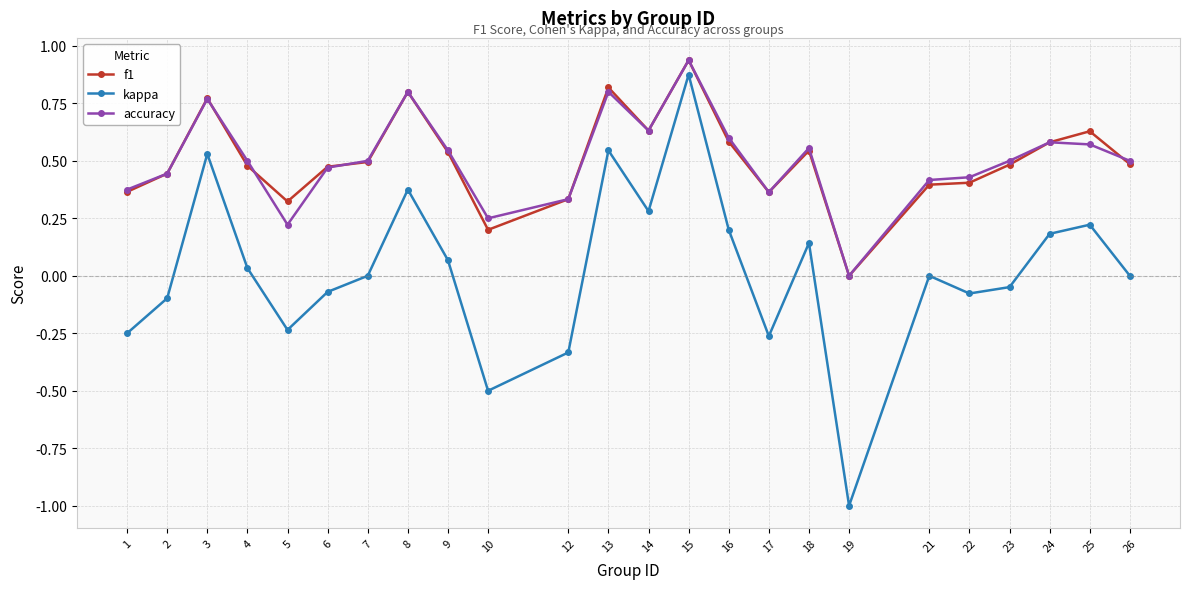

True or false: kappa and accuracy cross at least once.

False